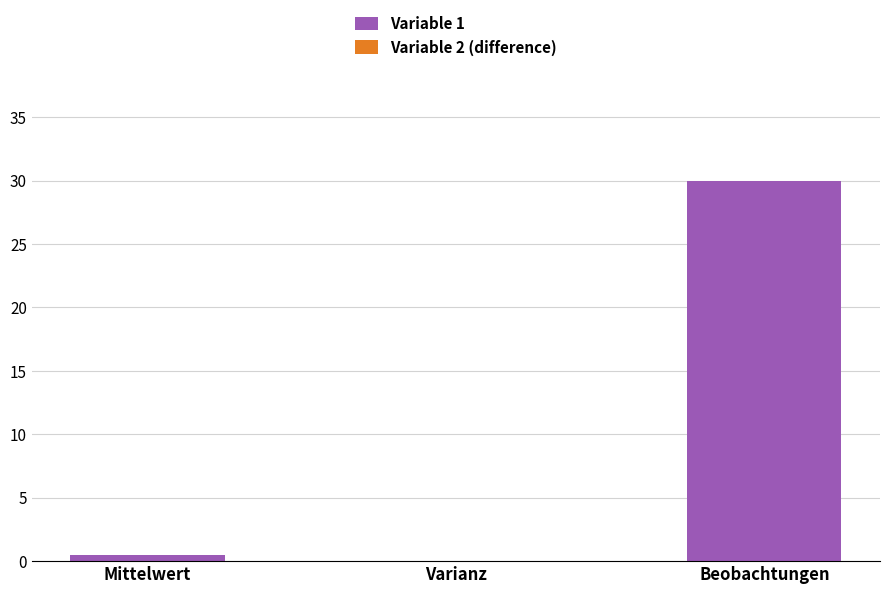

What is the total value across all series at Beobachtungen?

30.0